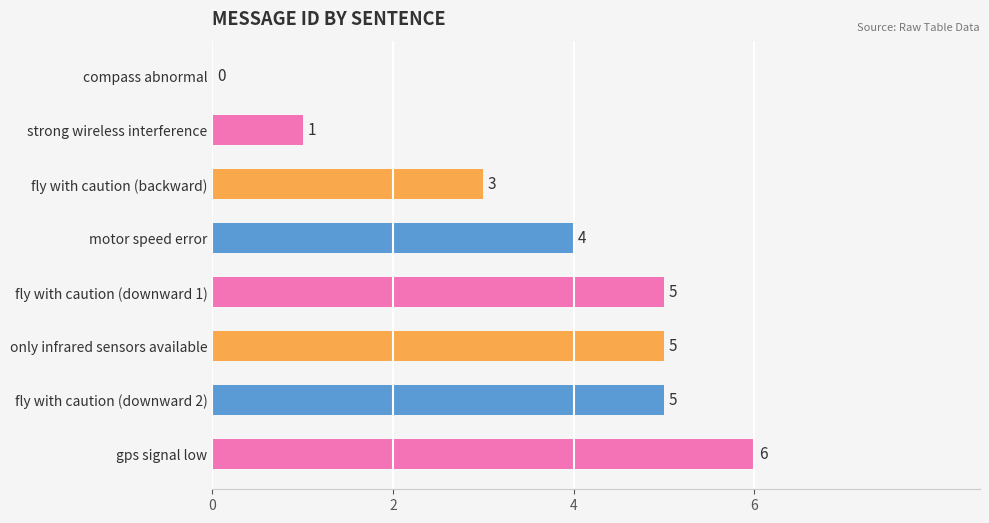

What is the sum of all values?

29